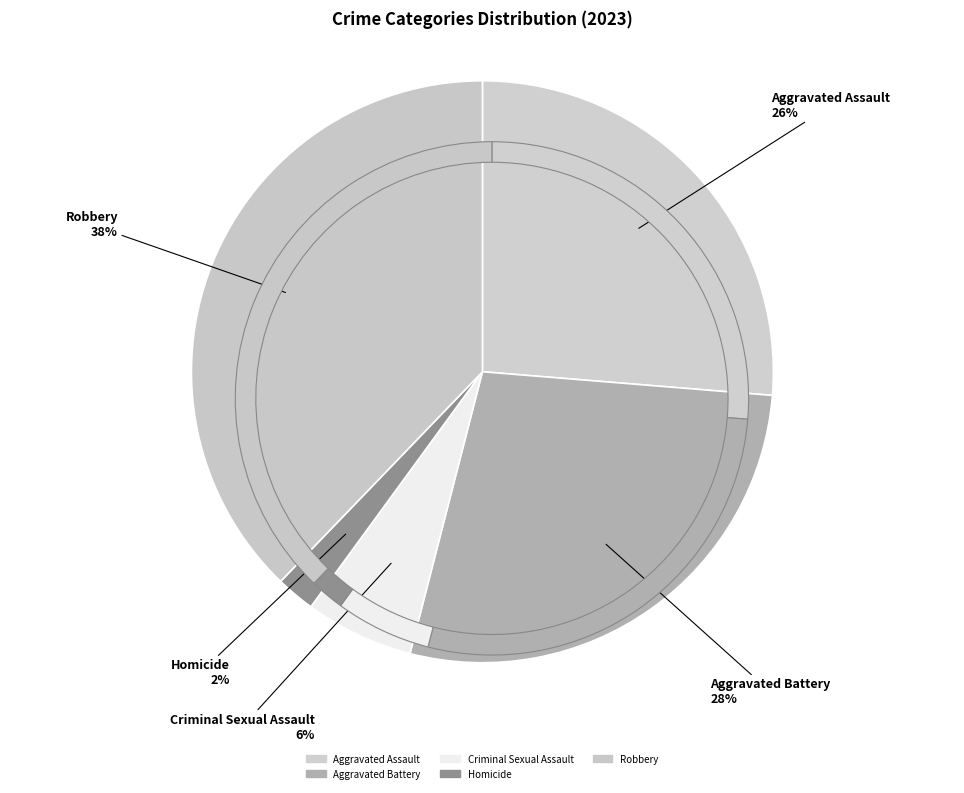

Do Aggravated Assault and Aggravated Battery together represent more than half of the pie?

Yes